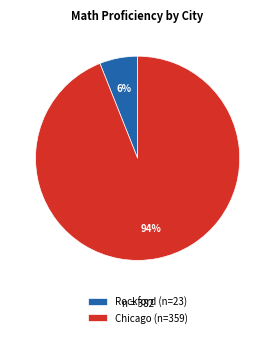

Rank the categories by value from highest to lowest.

Chicago (n=359), Rockford (n=23)